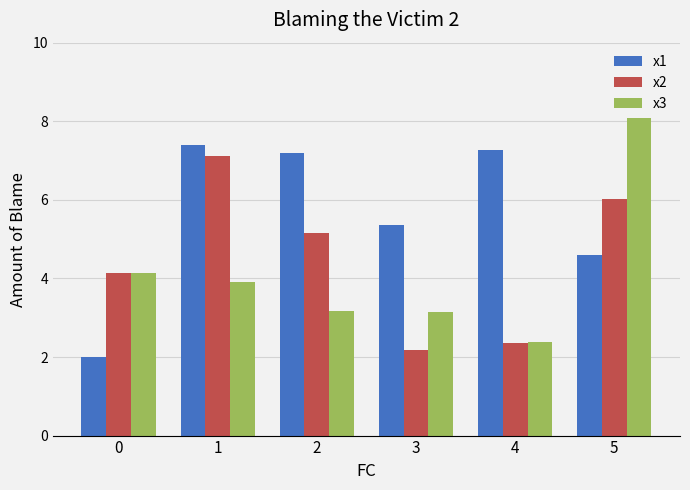

At how many categories does at least one series exceed 6?

4